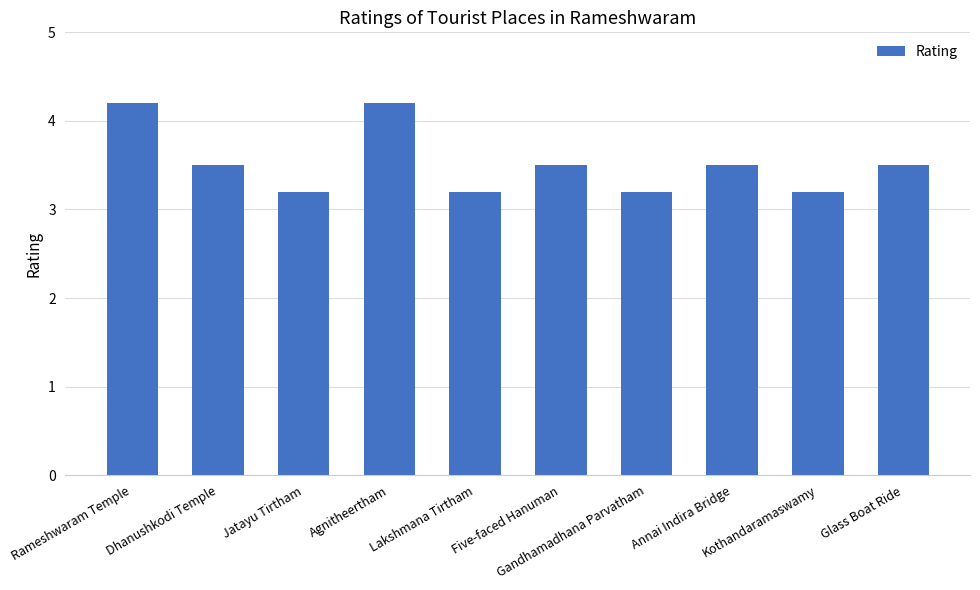

What is the sum of the values at Annai Indira Bridge and Dhanushkodi Temple?

7.0